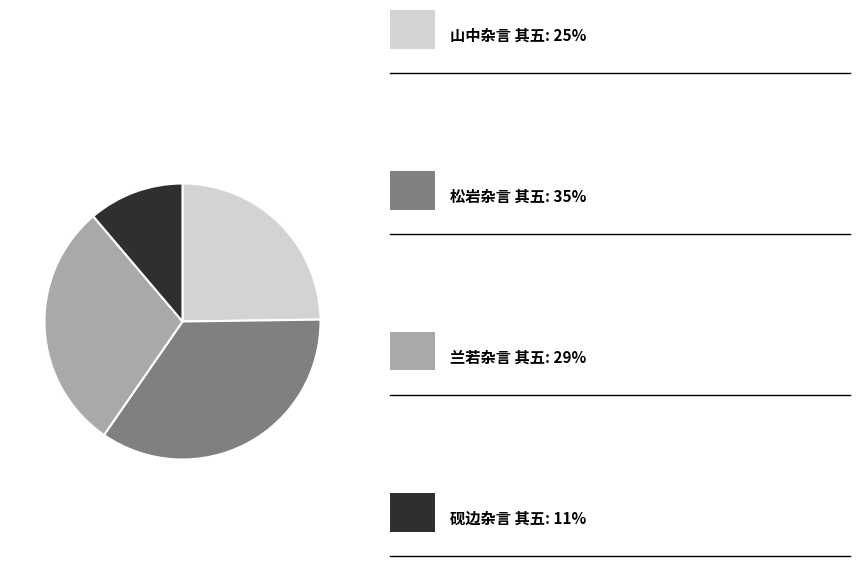

Does any single category account for the majority?

No